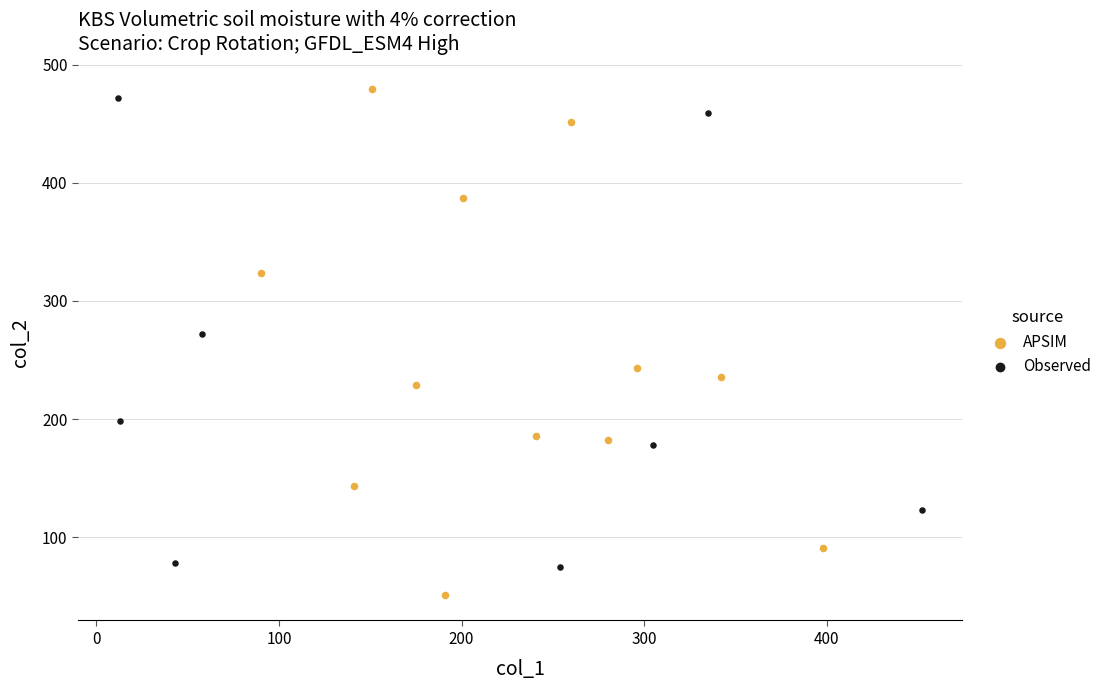

Which series reaches the minimum Y coordinate?

APSIM